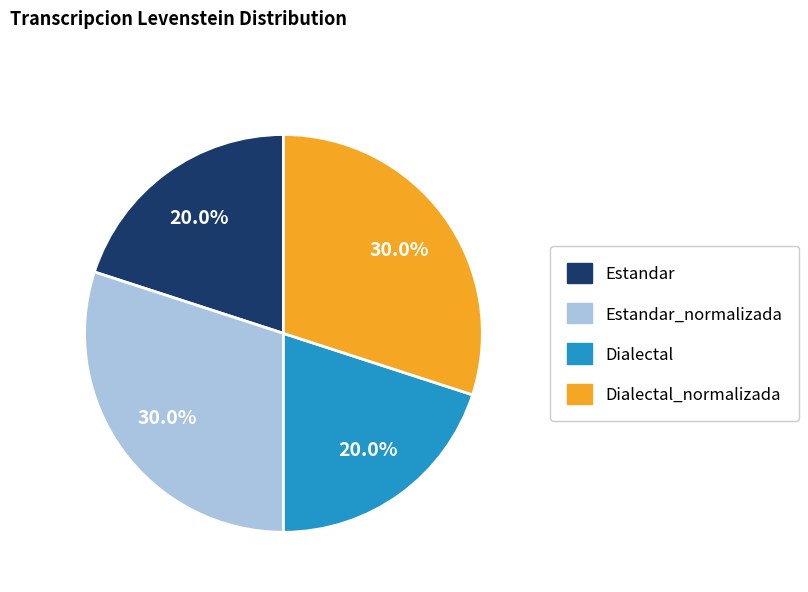

What is the ratio of the value at Dialectal_normalizada to the value at Estandar?

1.5